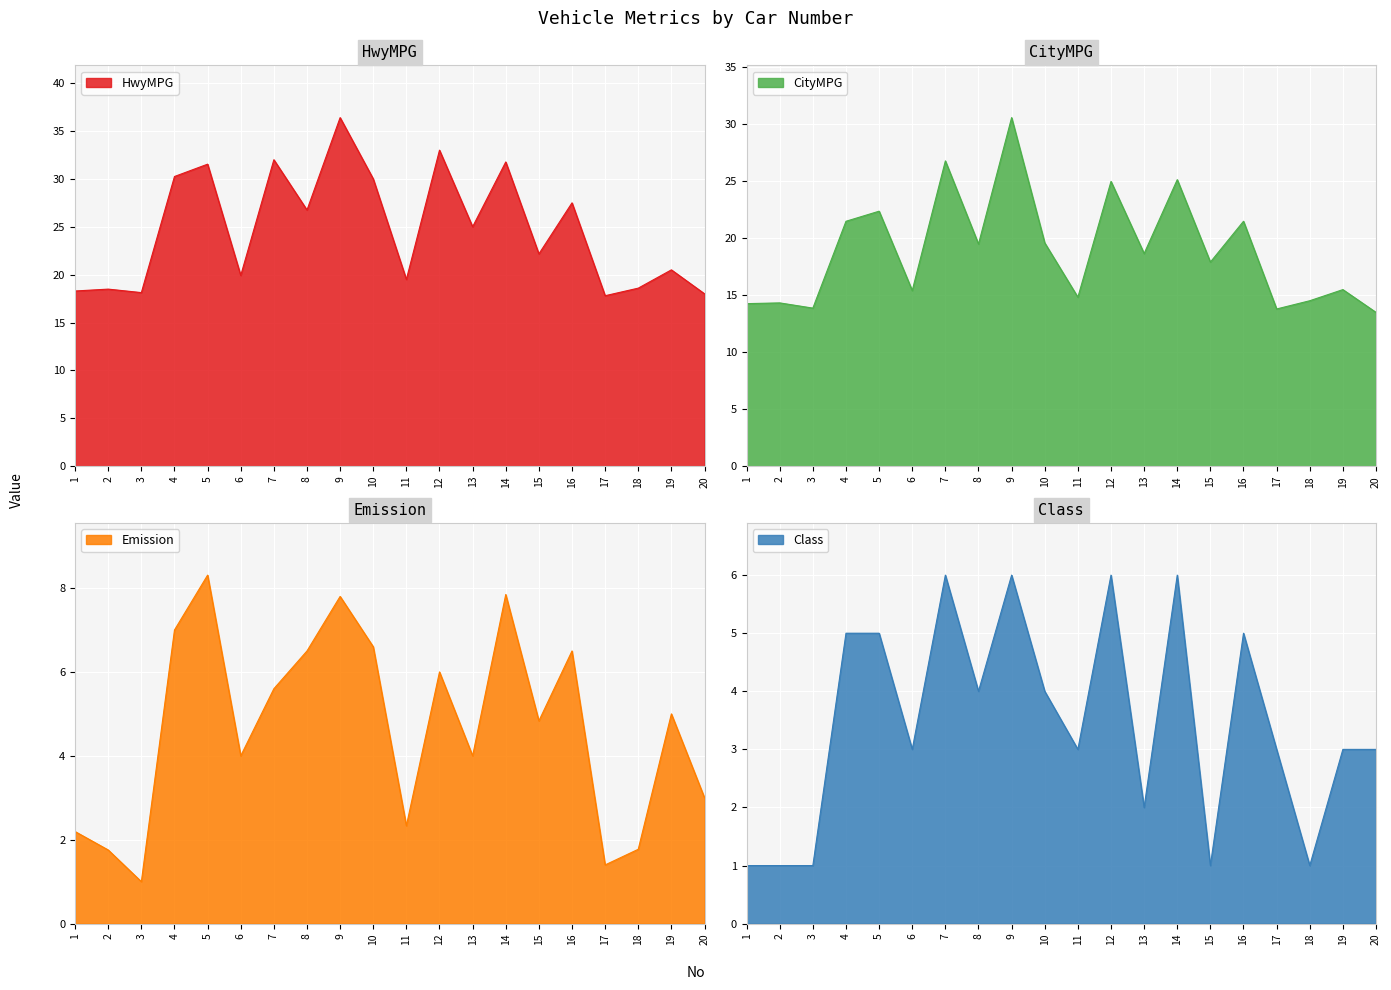

At which label does CityMPG reach its peak?

9